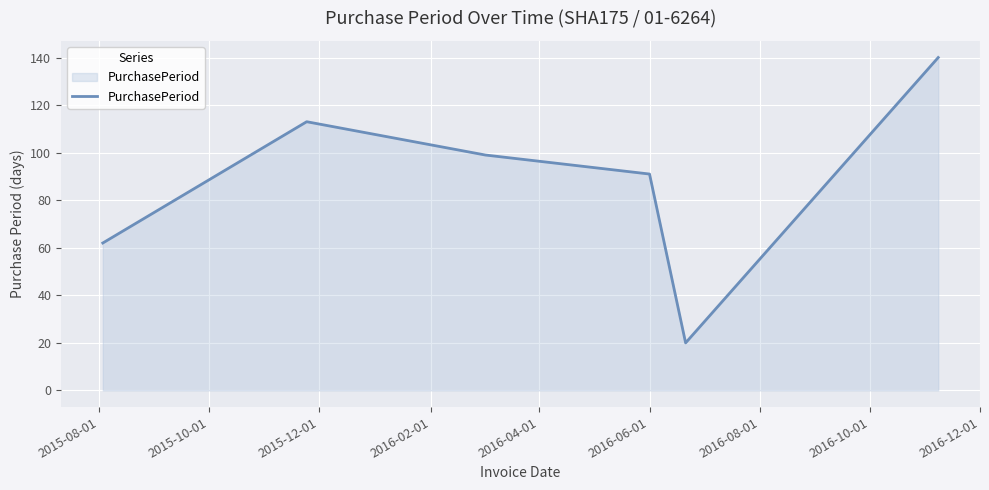

What is the difference between the maximum and minimum values?

120